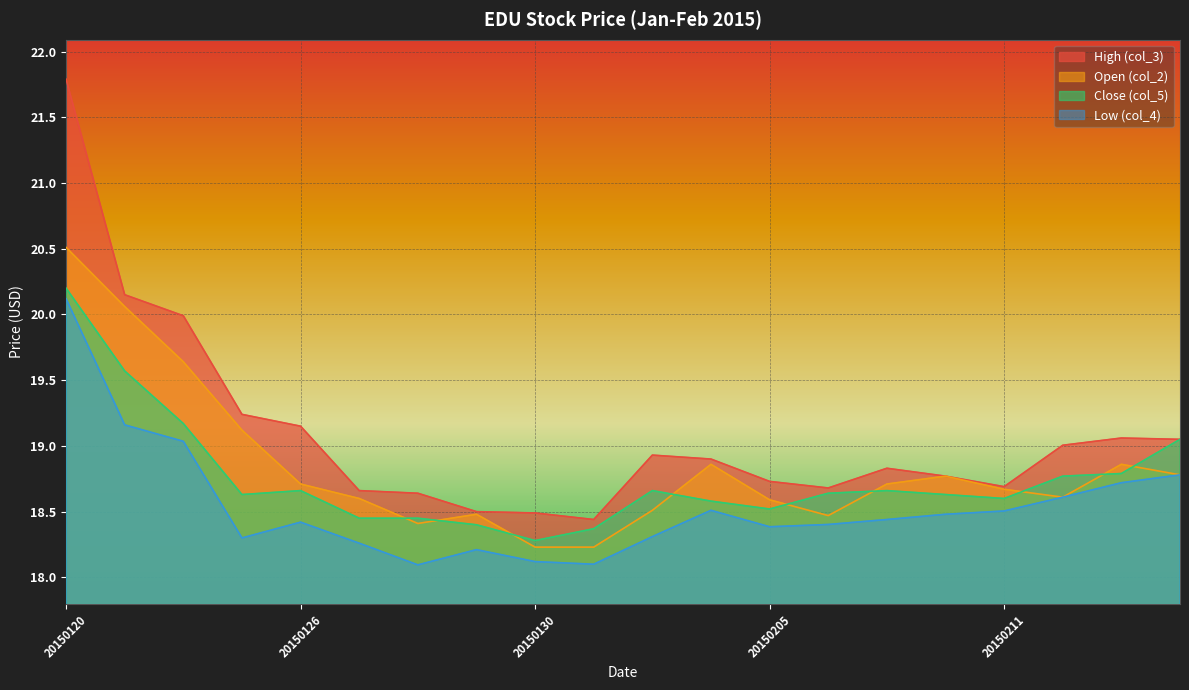

True or false: Open (col_2) and Low (col_4) cross at least once.

False